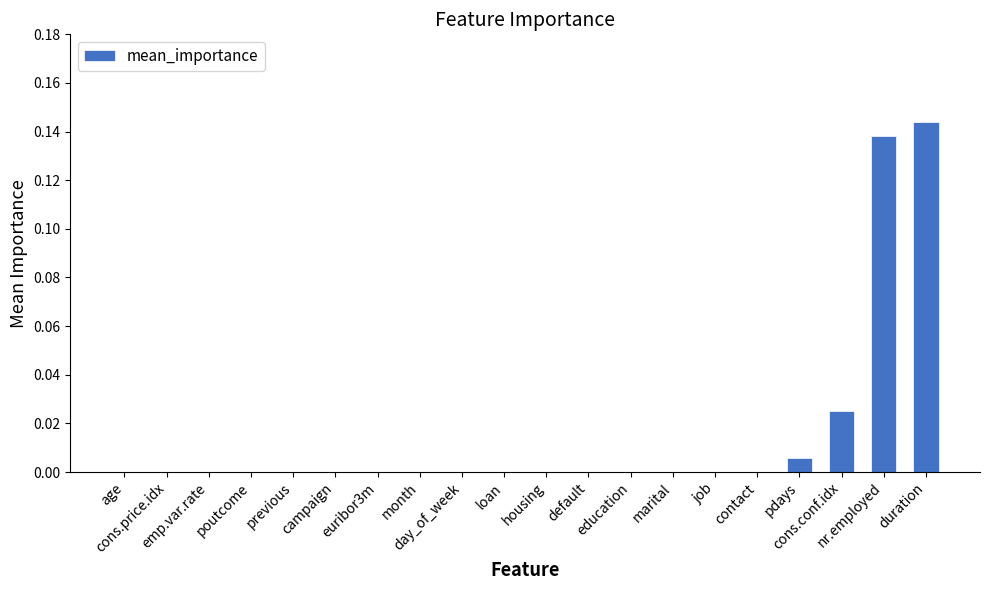

List the labels in order of value, largest first.

duration, nr.employed, cons.conf.idx, pdays, age, cons.price.idx, emp.var.rate, poutcome, previous, campaign, euribor3m, month, day_of_week, loan, housing, default, education, marital, job, contact